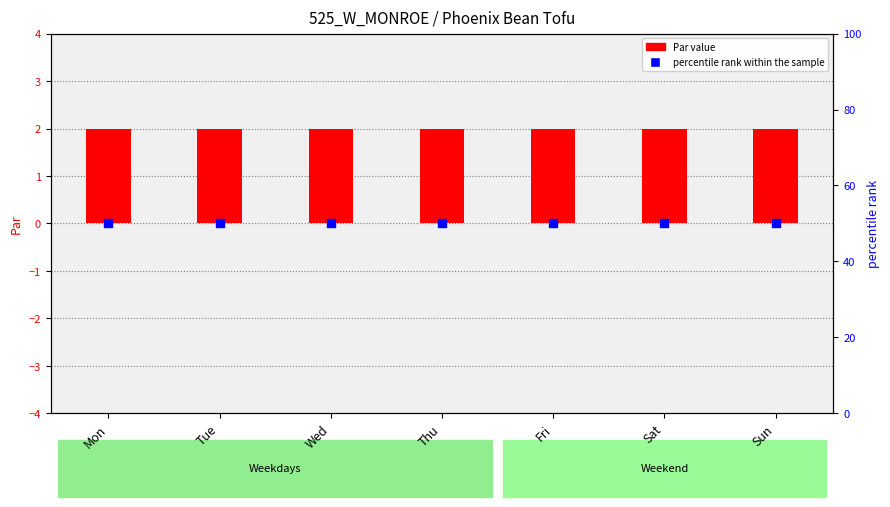

At how many categories does at least one series exceed 28?

7